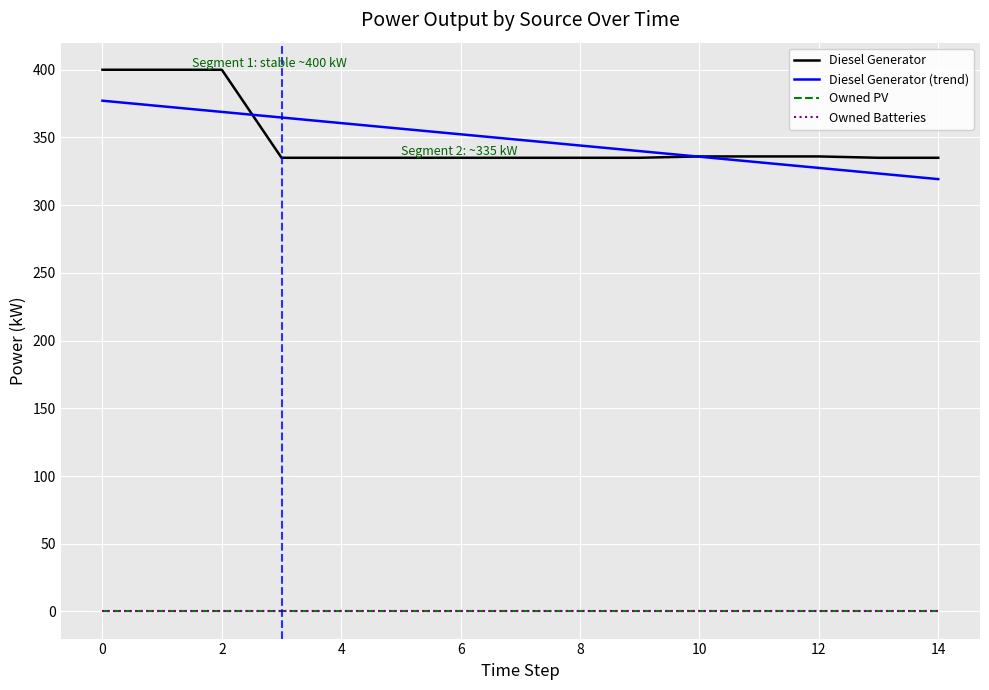

Does the chart have visible grid lines?

Yes